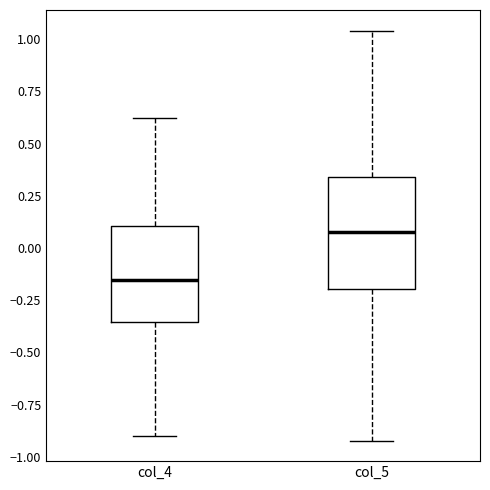

Where does the lower whisker of the box for col_5 end on the y-axis? The values are not printed on the chart, so give them approximately, as read against the axis.

-0.90